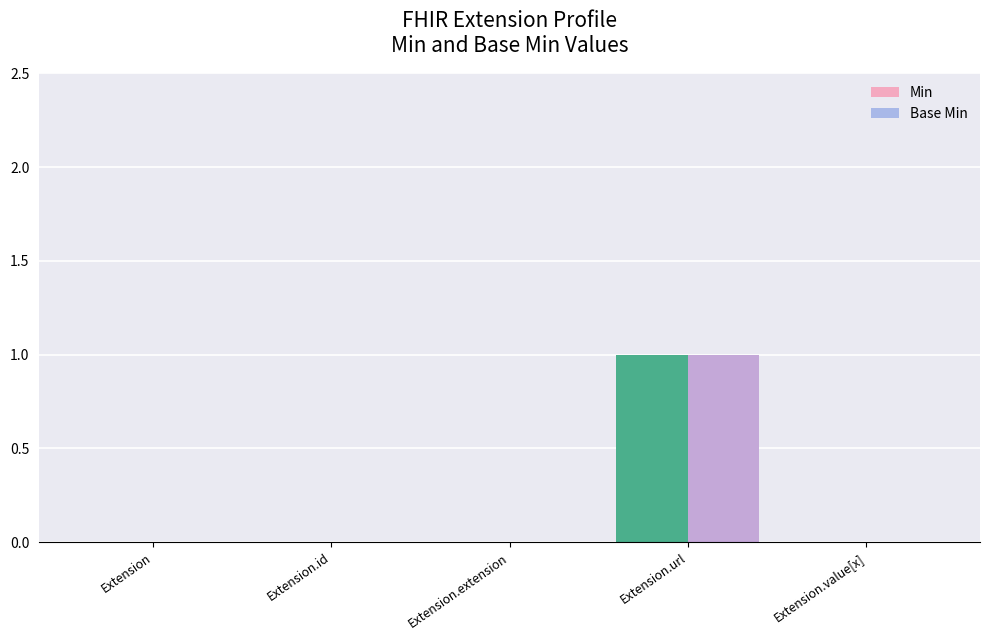

Count the Min values in the range 0 to 1.

5